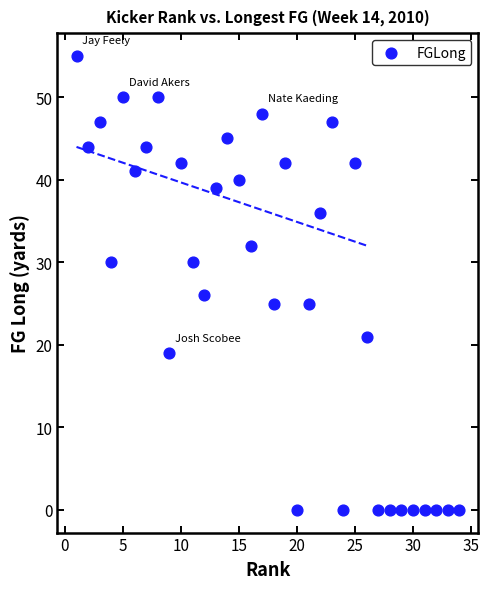

What Y value in the scatter plot is closest to 27?

26